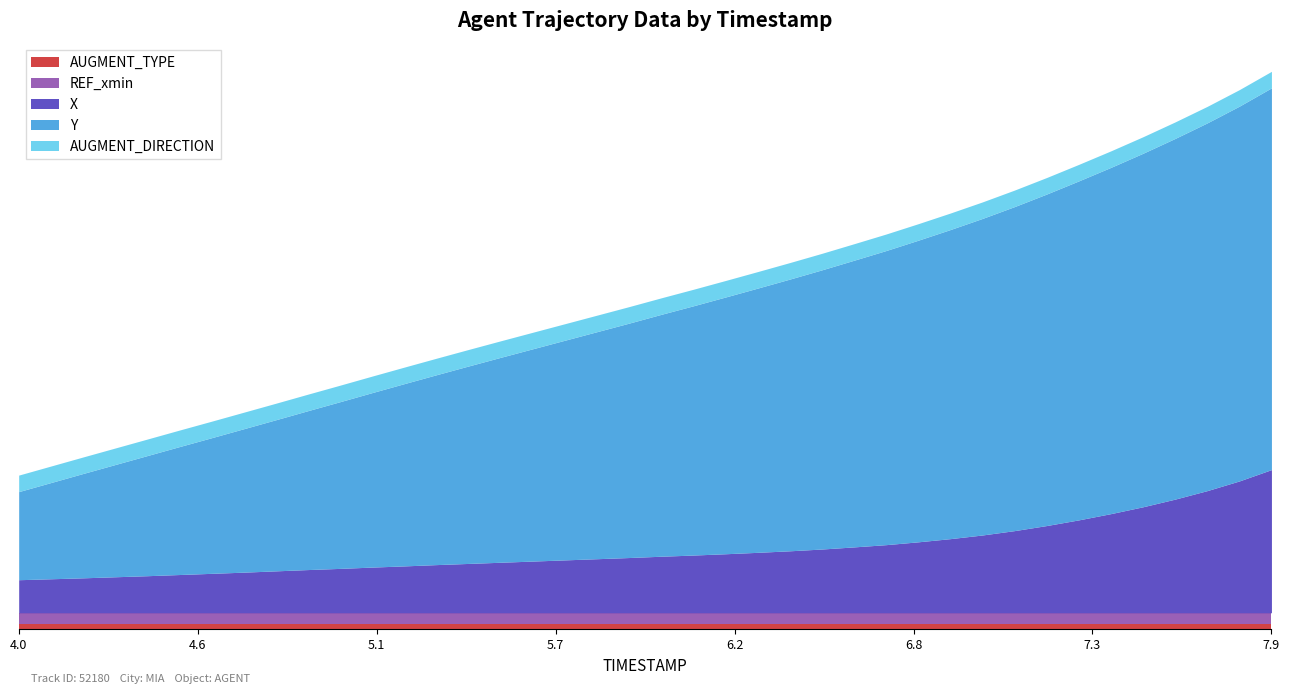

True or false: X and AUGMENT_DIRECTION intersect in this chart.

False